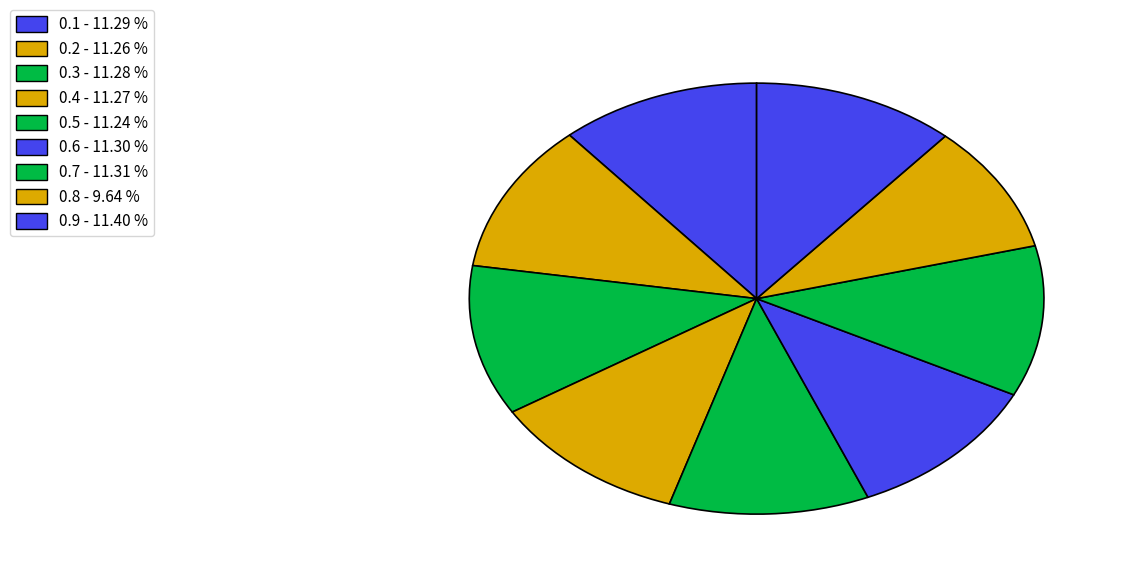

True or false: 0.4 accounts for 11% of the total.

True